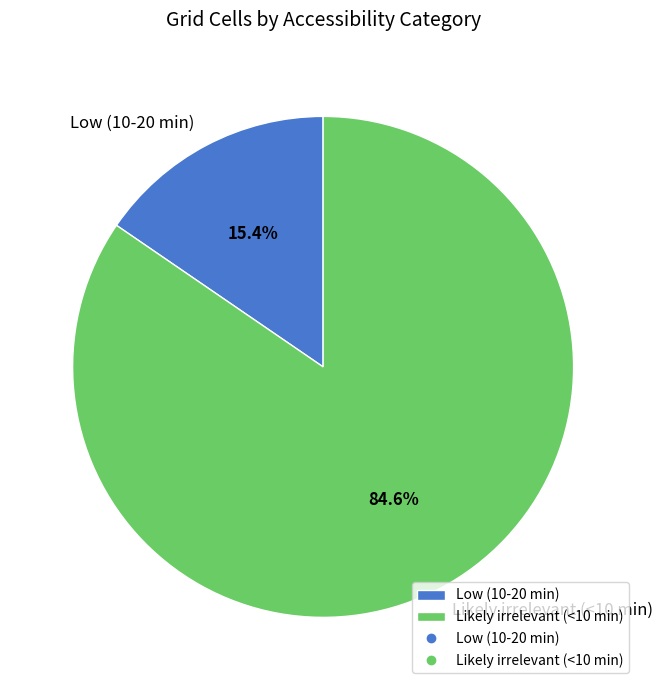

To the nearest percent, what is the difference between the Likely irrelevant (<10 min) and Low (10-20 min) slice percentages?

69%